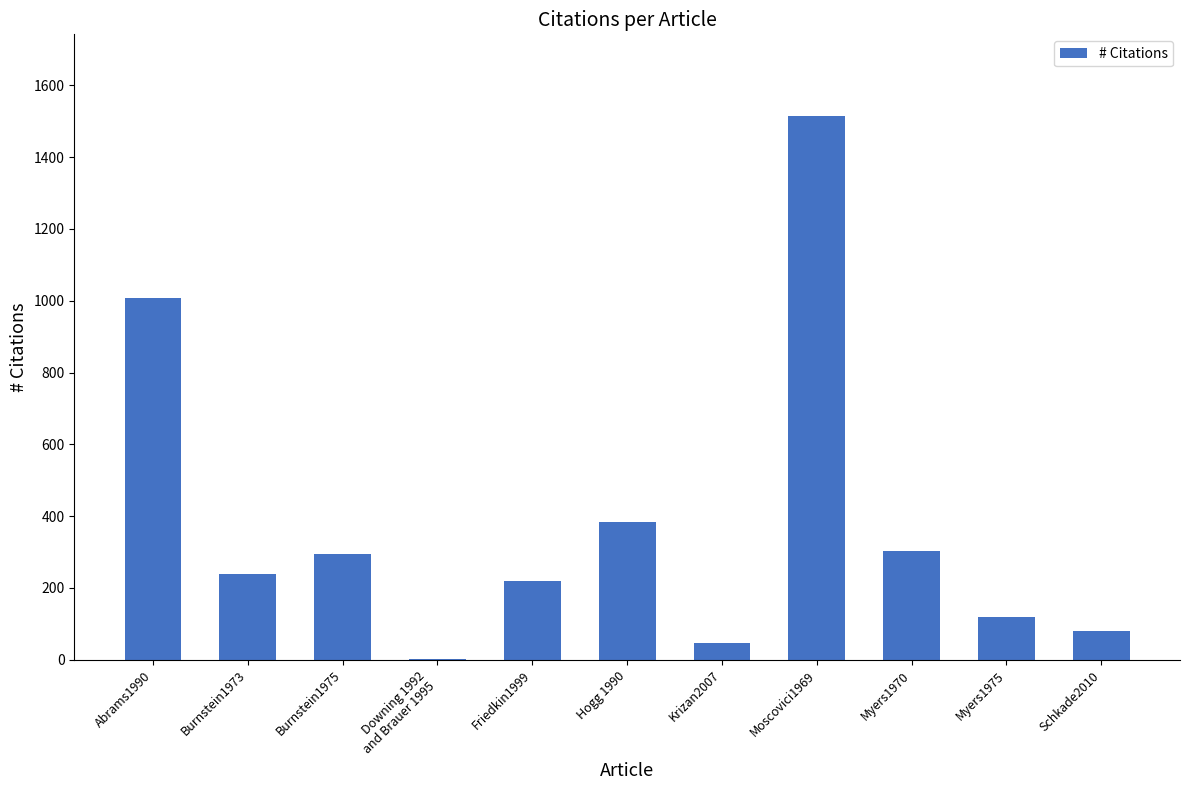

Which category has the highest value across all series?

Moscovici1969